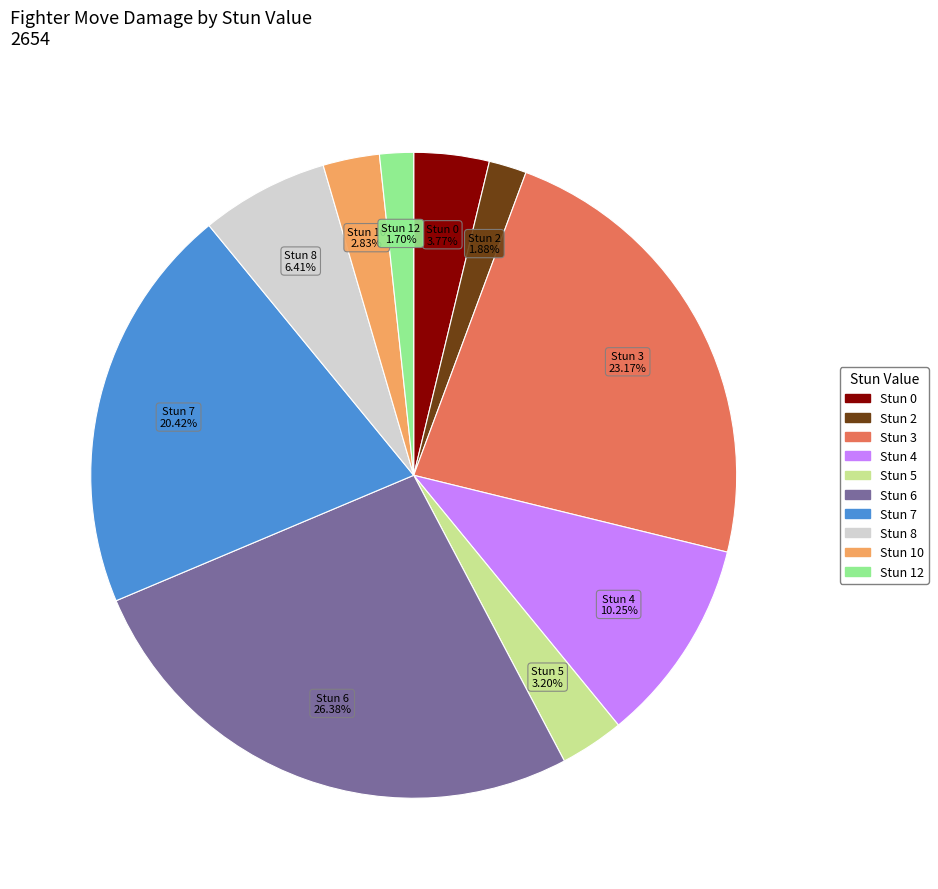

Is it true that Stun 12 is 2% of the pie?

True